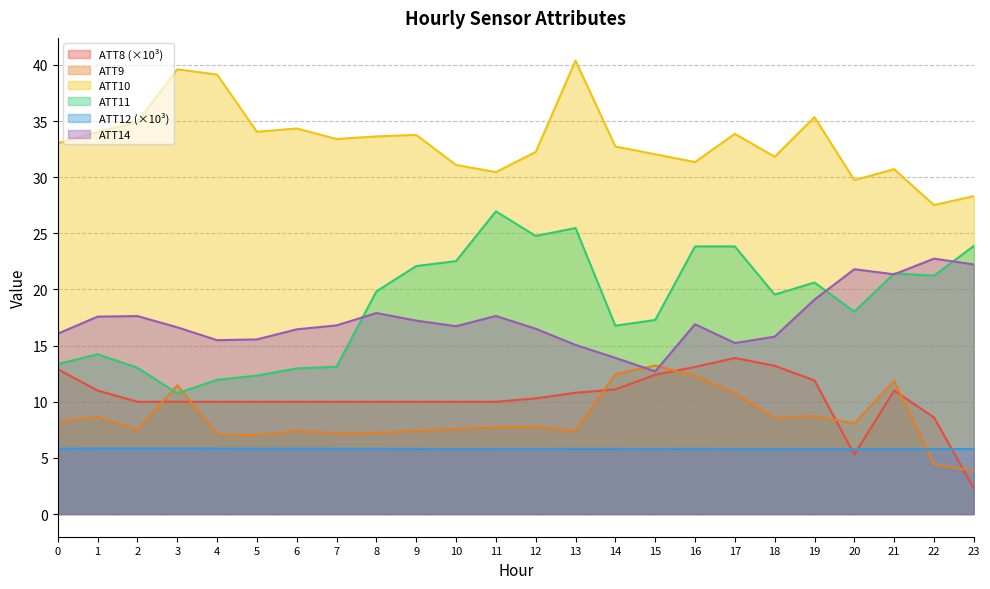

Reading right to left, transcribe all the data shown in this chart.

ATT8: 2.3	8.6	11.0	5.3	11.9	13.2	13.9	13.1	12.4	11.1	10.8	10.3	10.0	10.0	10.0	10.0	10.0	10.0	10.0	10.0	10.0	10.0	11.0	12.9
ATT9: 3.8	4.4	11.8	8.1	8.7	8.5	10.8	12.3	13.2	12.5	7.4	7.8	7.7	7.6	7.4	7.2	7.2	7.4	7.0	7.1	11.5	7.5	8.6	8.2
ATT10: 28.3	27.5	30.7	29.7	35.3	31.8	33.9	31.3	32.0	32.7	40.4	32.2	30.5	31.1	33.8	33.6	33.4	34.3	34.0	39.1	39.6	34.9	34.0	33.0
ATT11: 23.9	21.2	21.4	18.0	20.6	19.5	23.8	23.8	17.3	16.8	25.5	24.8	27.0	22.5	22.1	19.8	13.1	13.0	12.3	12.0	10.7	13.0	14.2	13.4
ATT12: 5.8	5.8	5.8	5.8	5.8	5.8	5.8	5.8	5.8	5.8	5.8	5.8	5.8	5.8	5.8	5.8	5.8	5.8	5.8	5.8	5.8	5.8	5.8	5.8
ATT14: 22.2	22.7	21.3	21.8	19.1	15.8	15.2	16.9	12.7	13.9	15.1	16.5	17.6	16.7	17.2	17.9	16.8	16.5	15.6	15.5	16.6	17.6	17.6	16.1